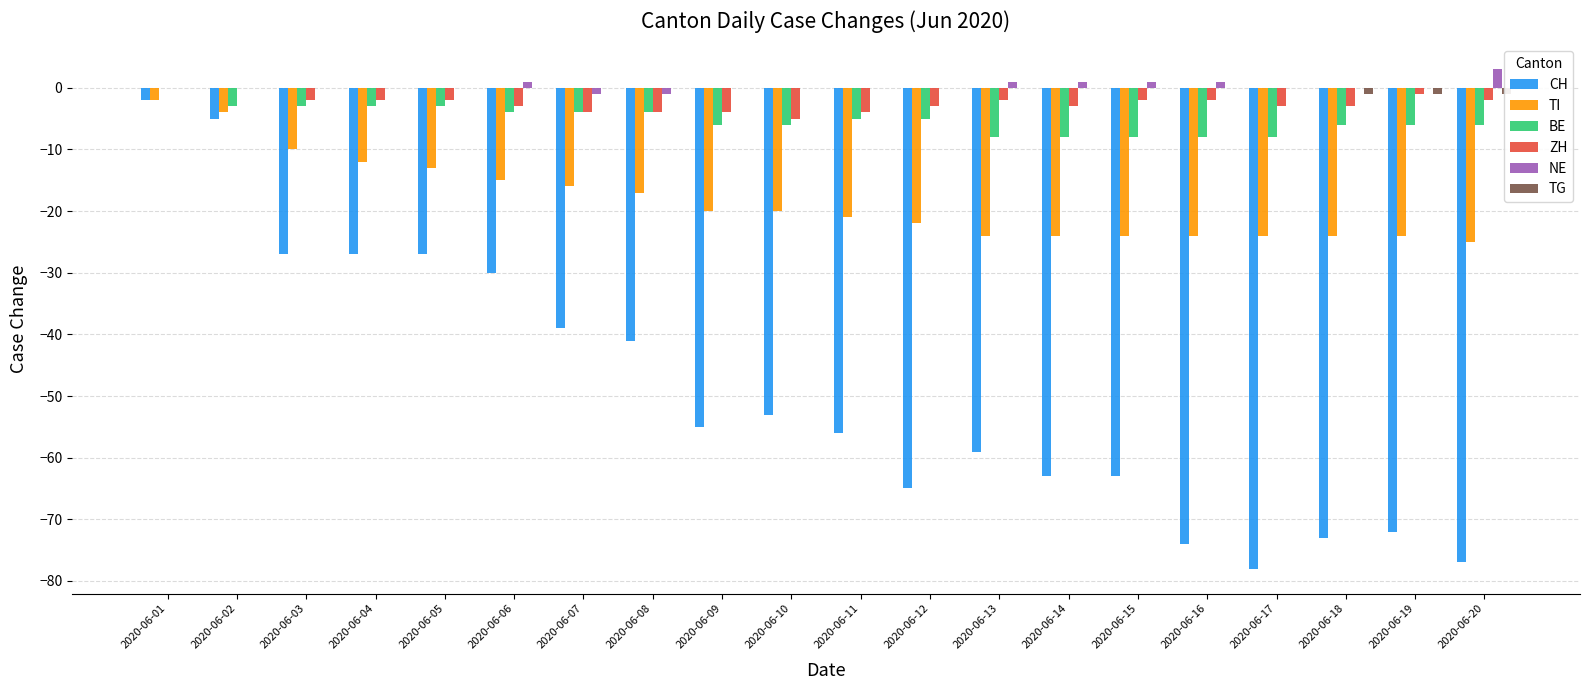

What are all the series names shown in the legend?

CH, TI, BE, ZH, NE, TG